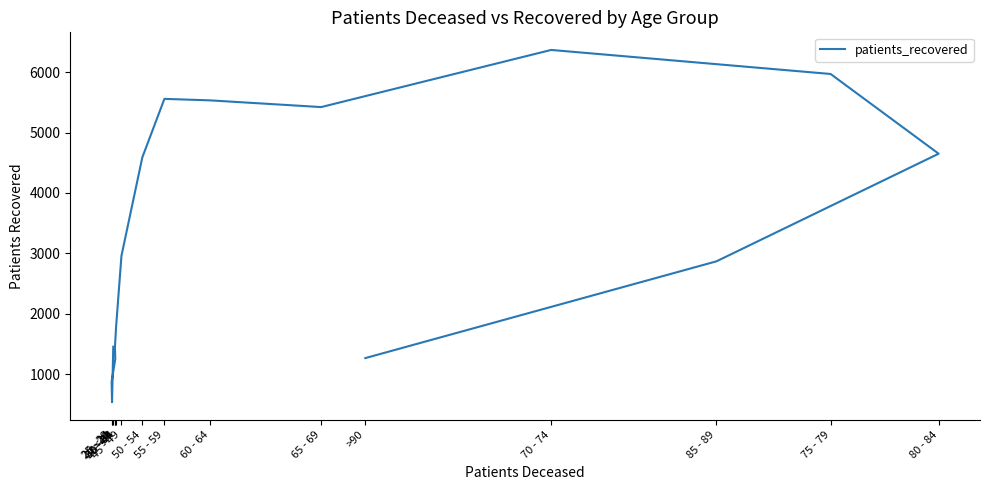

True or false: the data shows 1253 at 30 - 34.

True